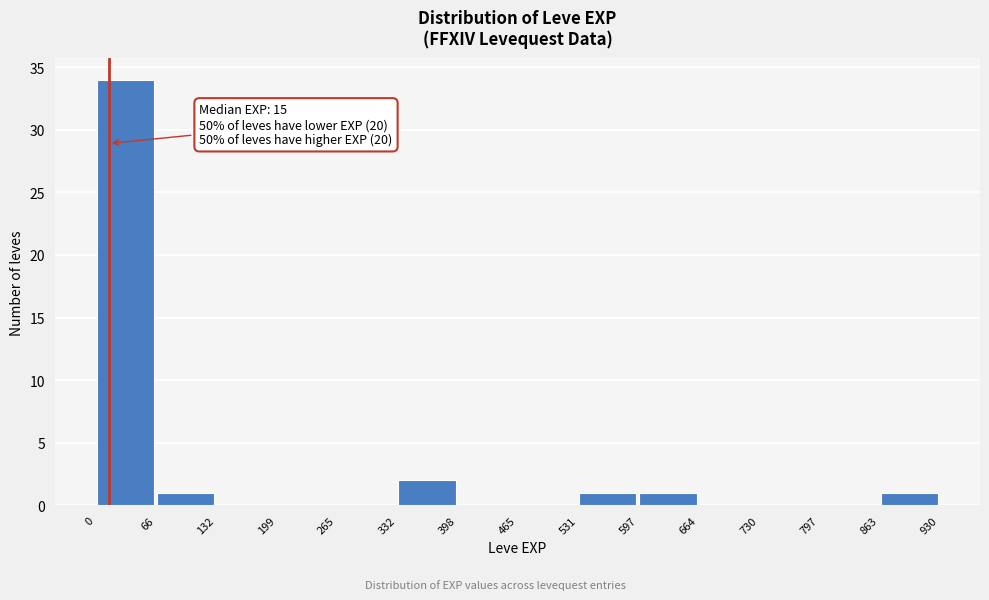

Which range on the x-axis has the tallest bar?

0 to 66